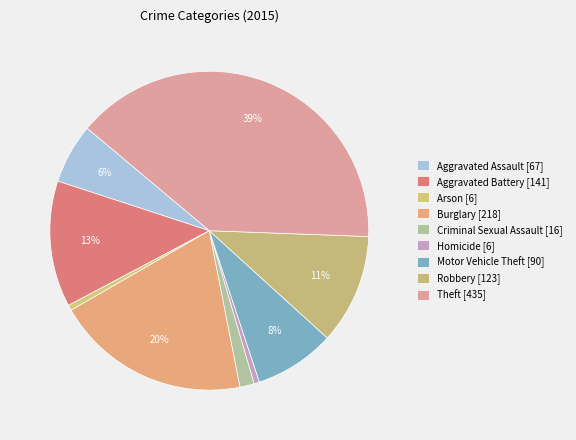

What is the ratio of the value at Motor Vehicle Theft to the value at Robbery?

0.7